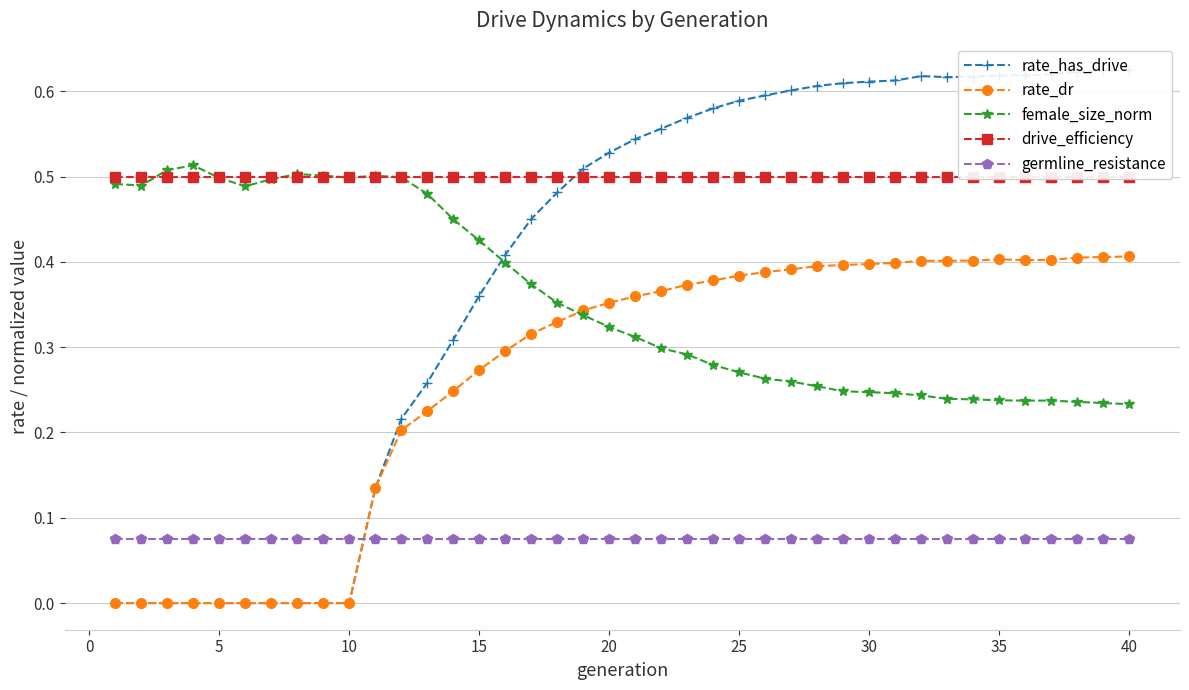

True or false: germline_resistance and female_size_norm cross at least once.

False